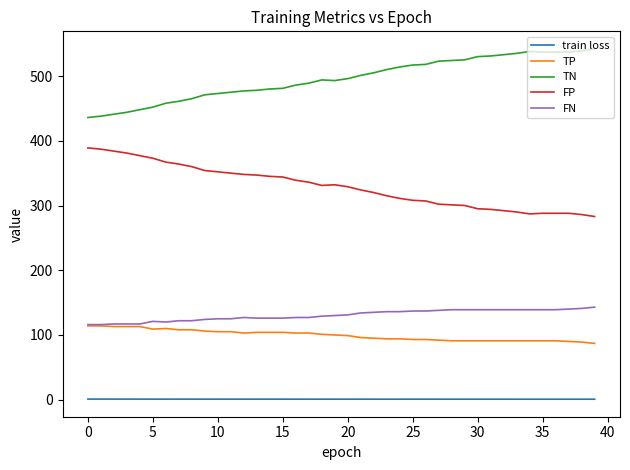

List the series in order of their peak value, highest first.

TN, FP, FN, TP, train loss